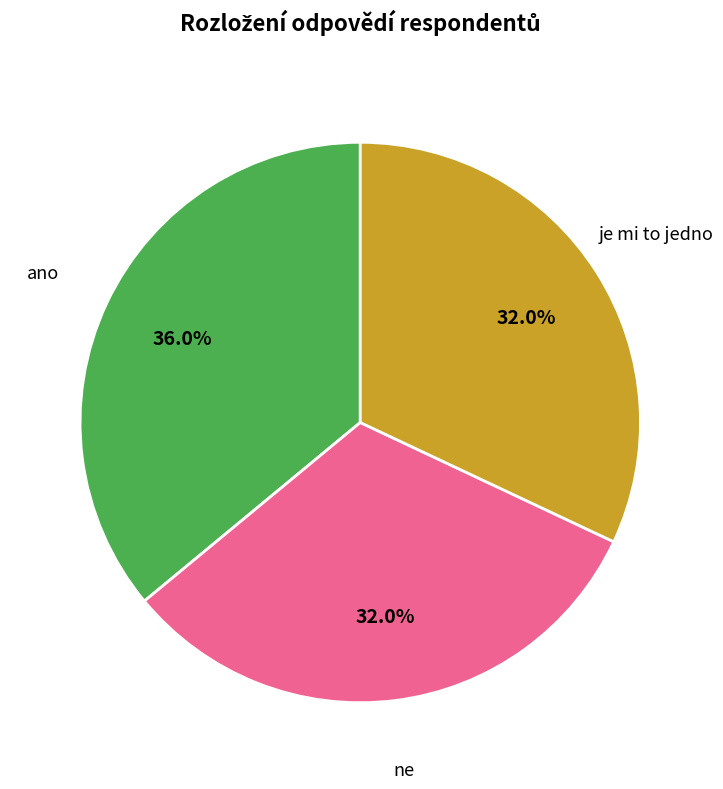

Which category has the biggest portion of the pie?

ano